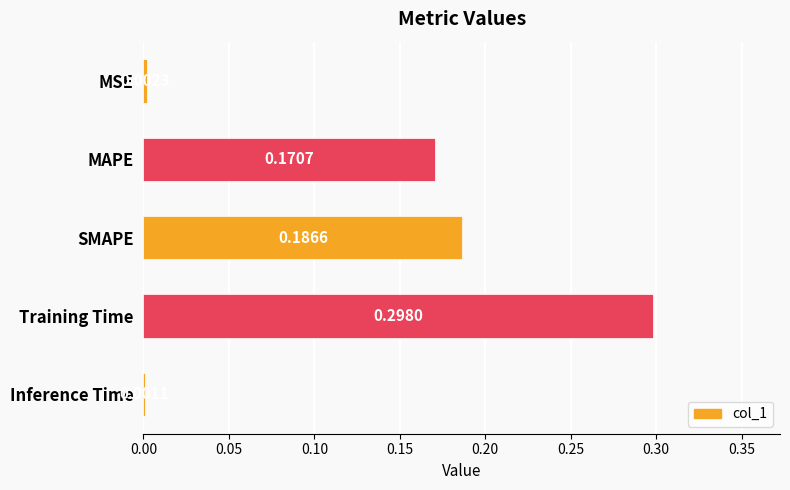

How many bars are there in total?

5